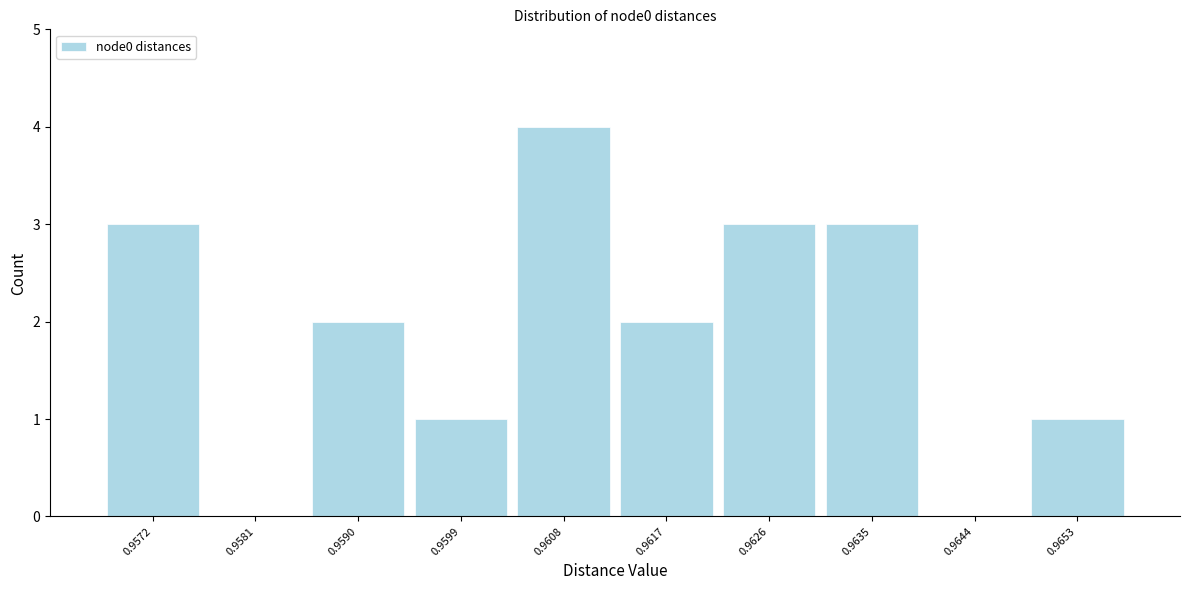

Reading left to right, list all the values displayed in this chart.

0.9572=3	0.9581=0	0.9590=2	0.9599=1	0.9608=4	0.9617=2	0.9626=3	0.9635=3	0.9644=0	0.9653=1